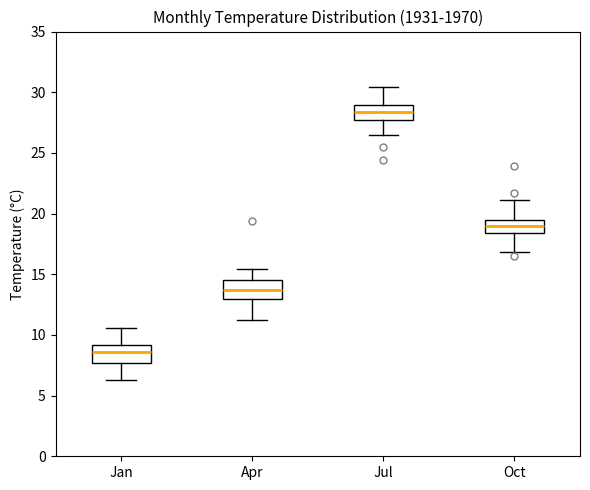

Reading left to right, read every box against the y-axis: the position of its median line, the range the box covers, and the ends of its whiskers. The values are not printed on the chart, so give them approximately, as read against the axis.

Jan: median 8.5, box 7.5 to 9.0, whiskers 6.5 to 10.5
Apr: median 13.5, box 13.0 to 14.5, whiskers 11.0 to 15.5
Jul: median 28.5, box 27.5 to 29.0, whiskers 26.5 to 30.5
Oct: median 19.0, box 18.5 to 19.5, whiskers 17.0 to 21.0